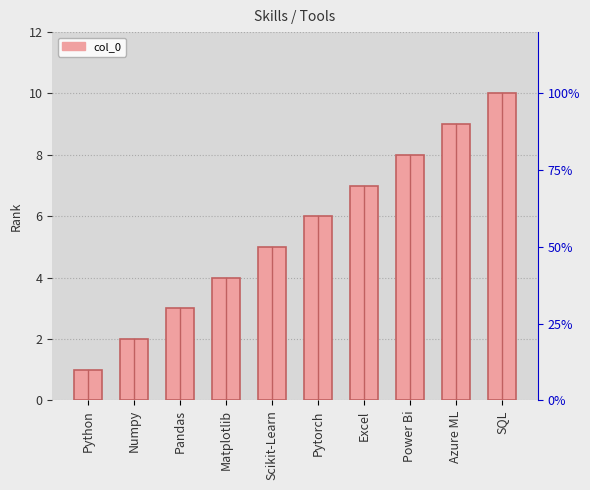

List the labels in order of value, largest first.

SQL, Azure ML, Power Bi, Excel, Pytorch, Scikit-Learn, Matplotlib, Pandas, Numpy, Python